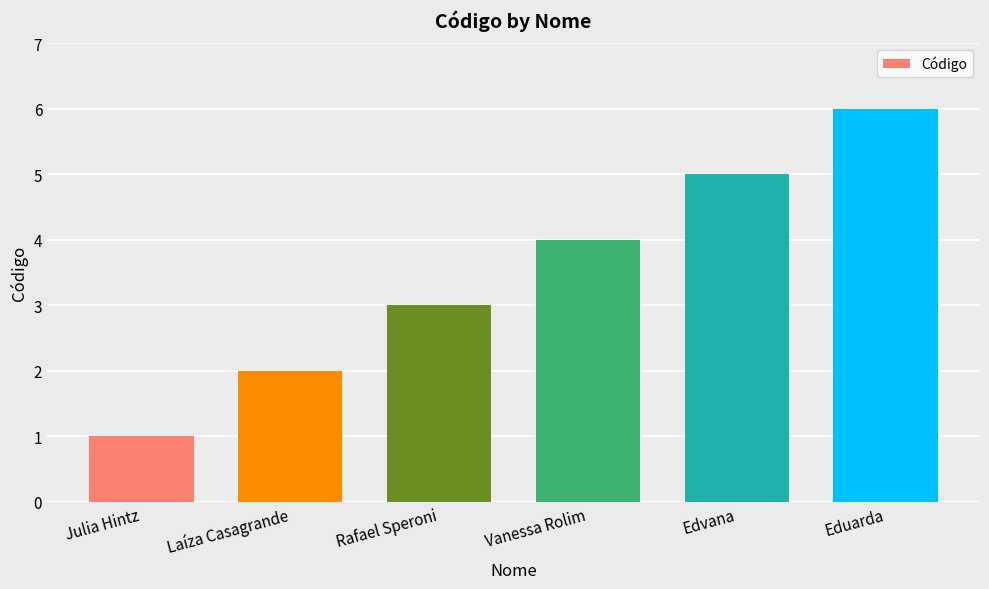

The value at Eduarda is 6. True or false?

True